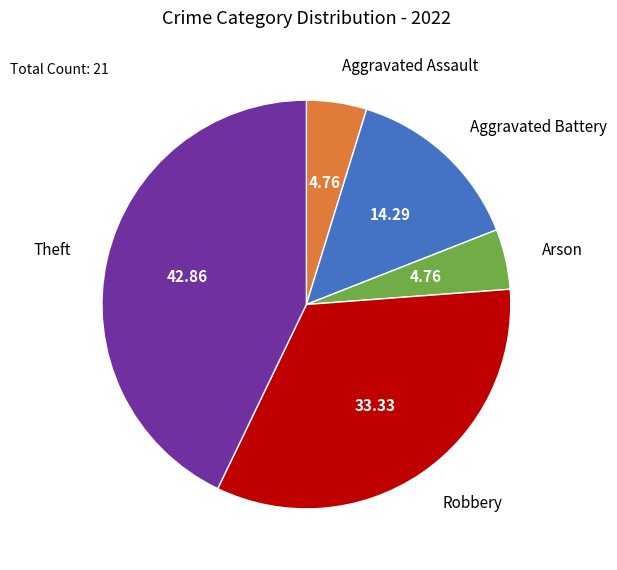

Is the sum of Arson and Robbery greater than half?

No